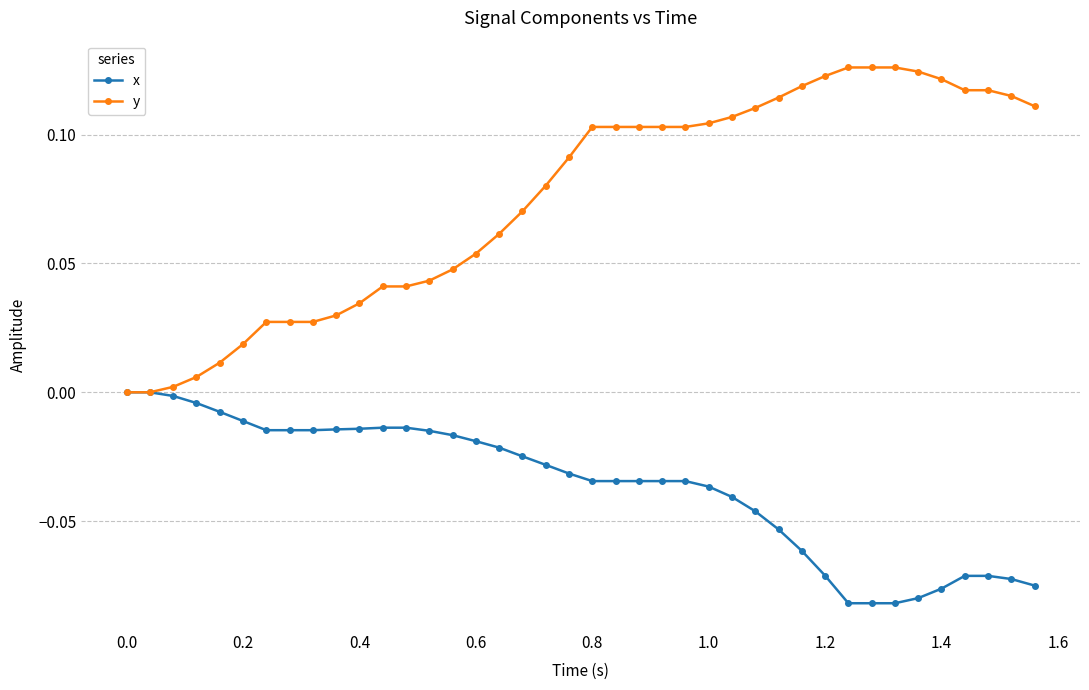

How many data points does each series have?

40